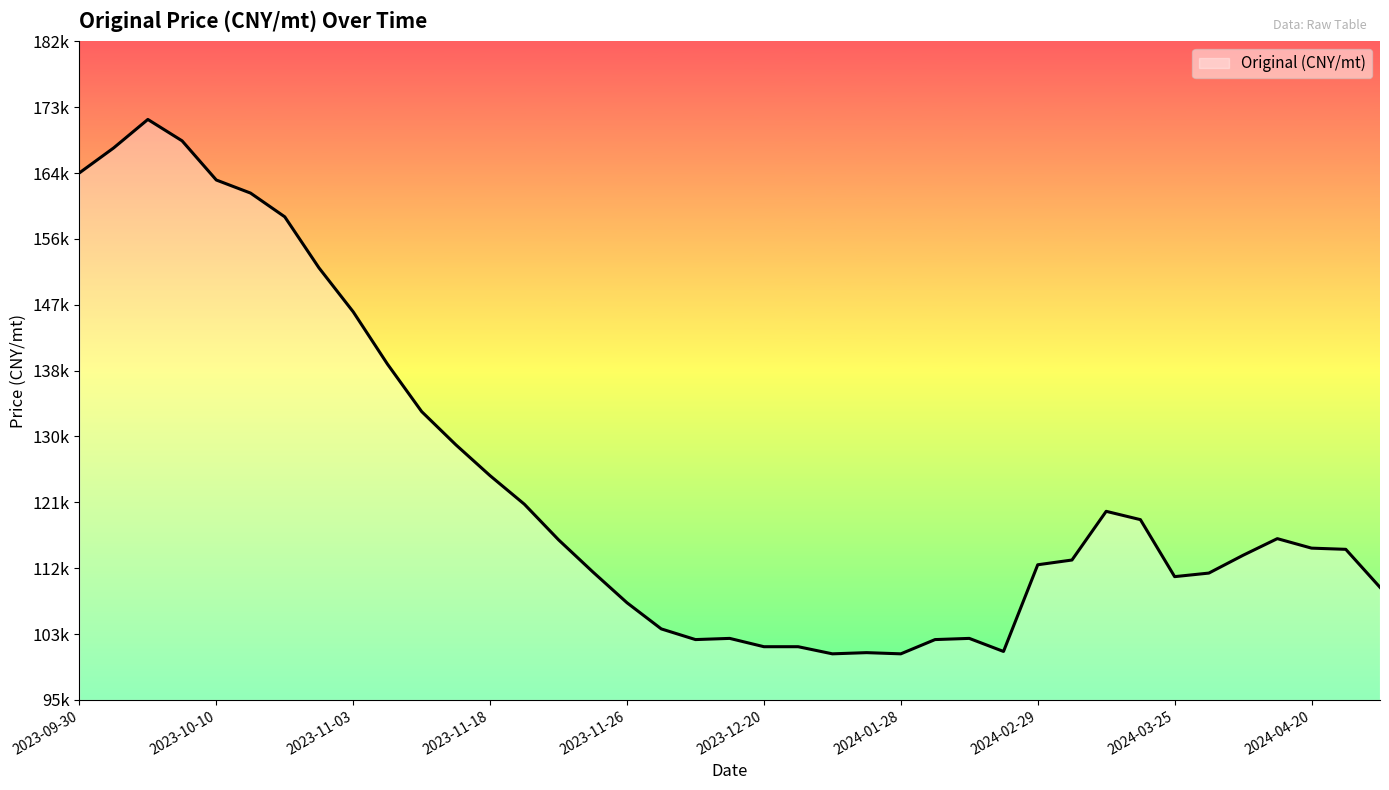

What is the value of the 5th point from the left?

163860.4